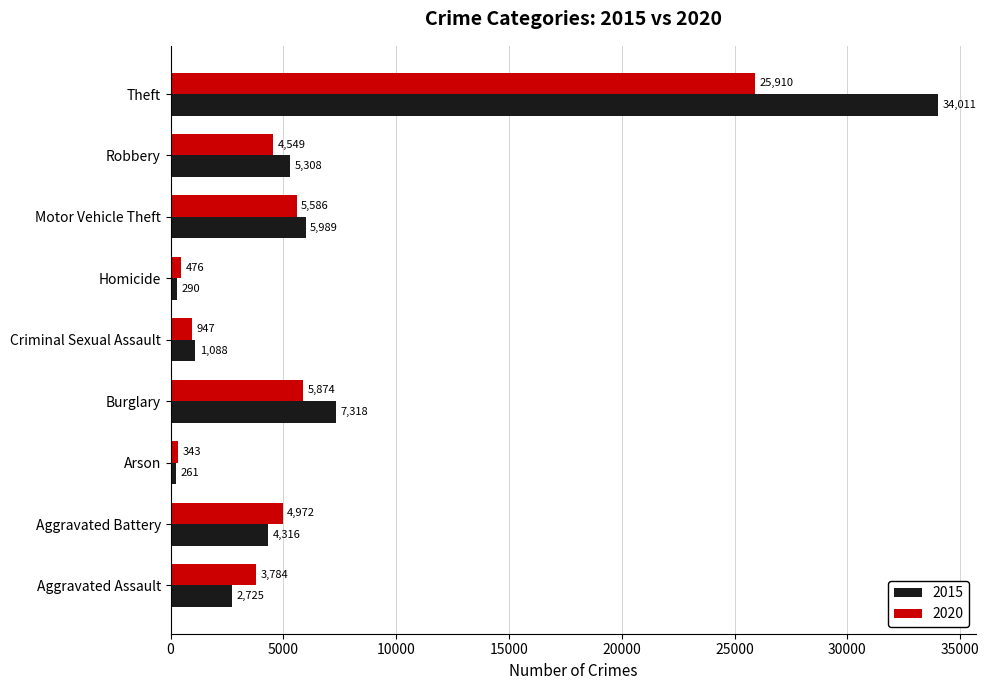

At which category is the sum across all series the highest?

Theft